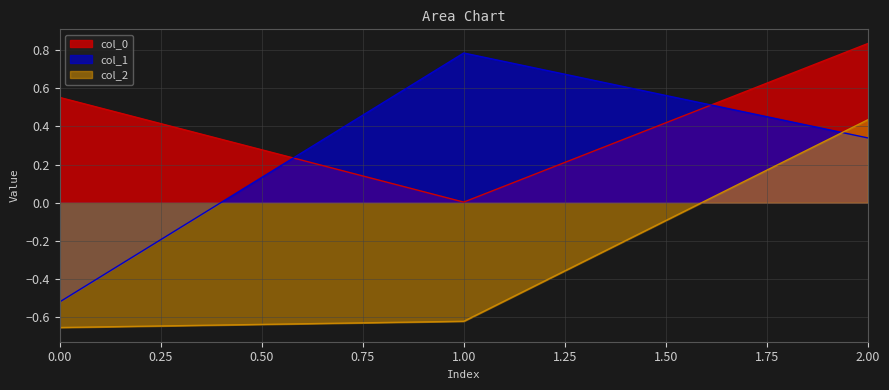

How many data points does each series have?

3